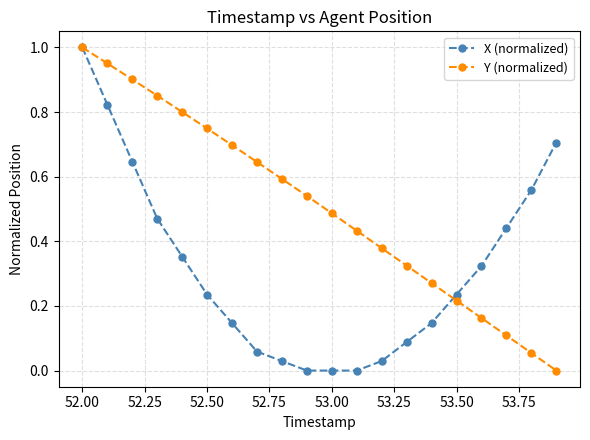

List the series in order of their overall mean, lowest first.

X (normalized), Y (normalized)